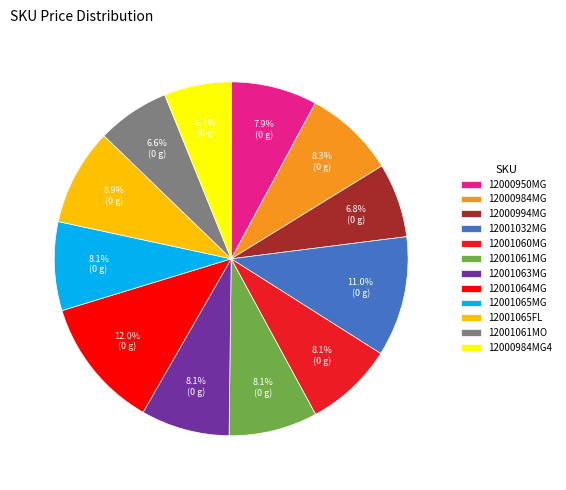

To the nearest percent, what is the difference between the 12001032MG and 12001061MO slice percentages?

4%